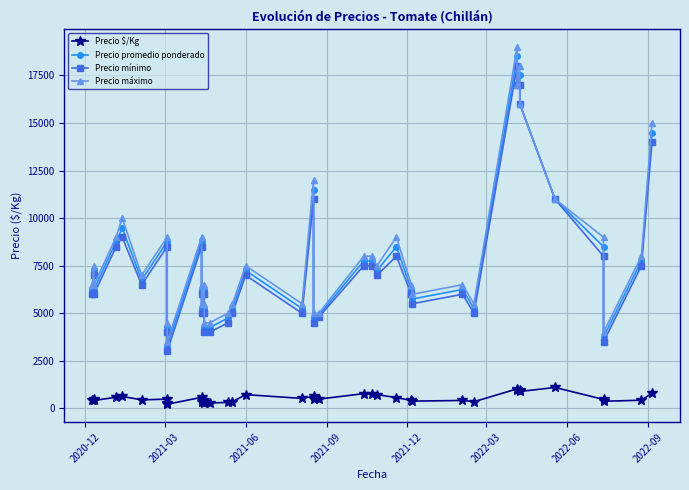

What is the maximum value for Precio máximo?

19000